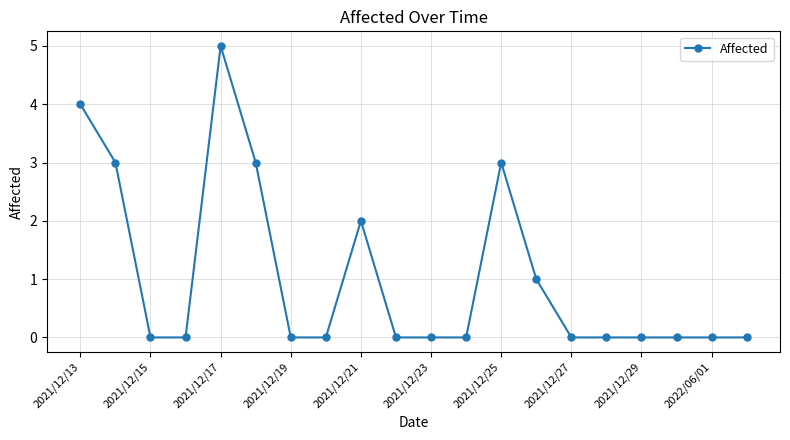

True or false: there are more than 0 points higher than both neighbors.

True